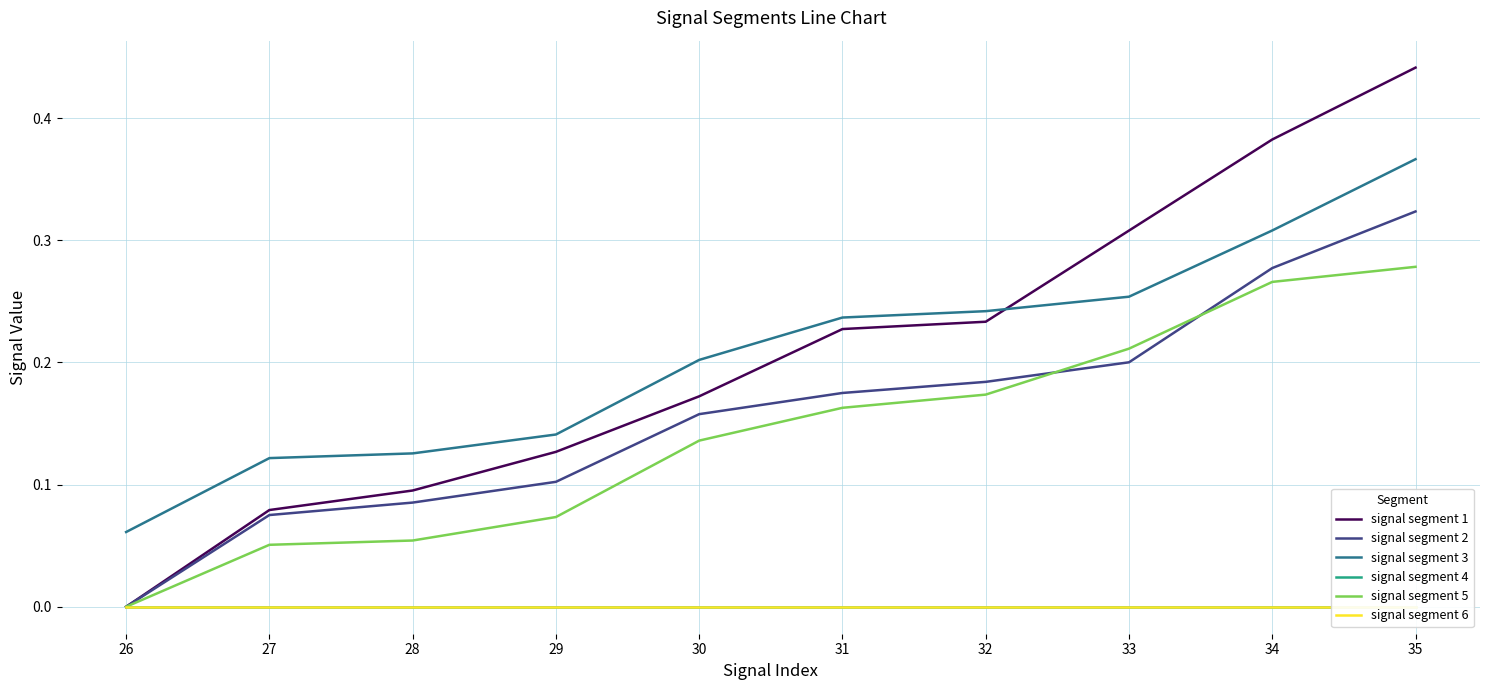

Which series has the largest total across all categories?

signal segment 1